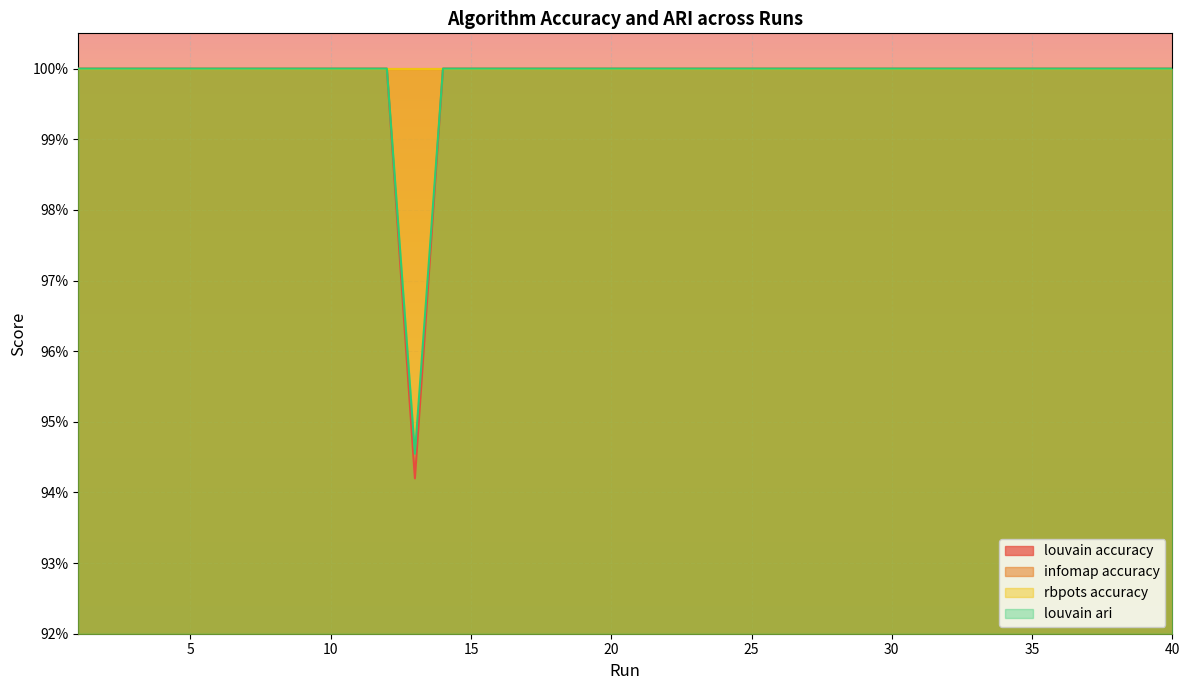

What is the approximate value of louvain ari at 14?

1.0